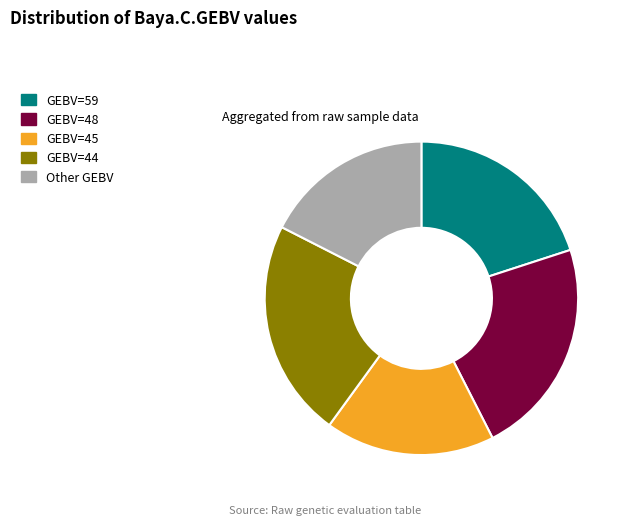

Is the sum of Other GEBV and GEBV=44 greater than half?

No